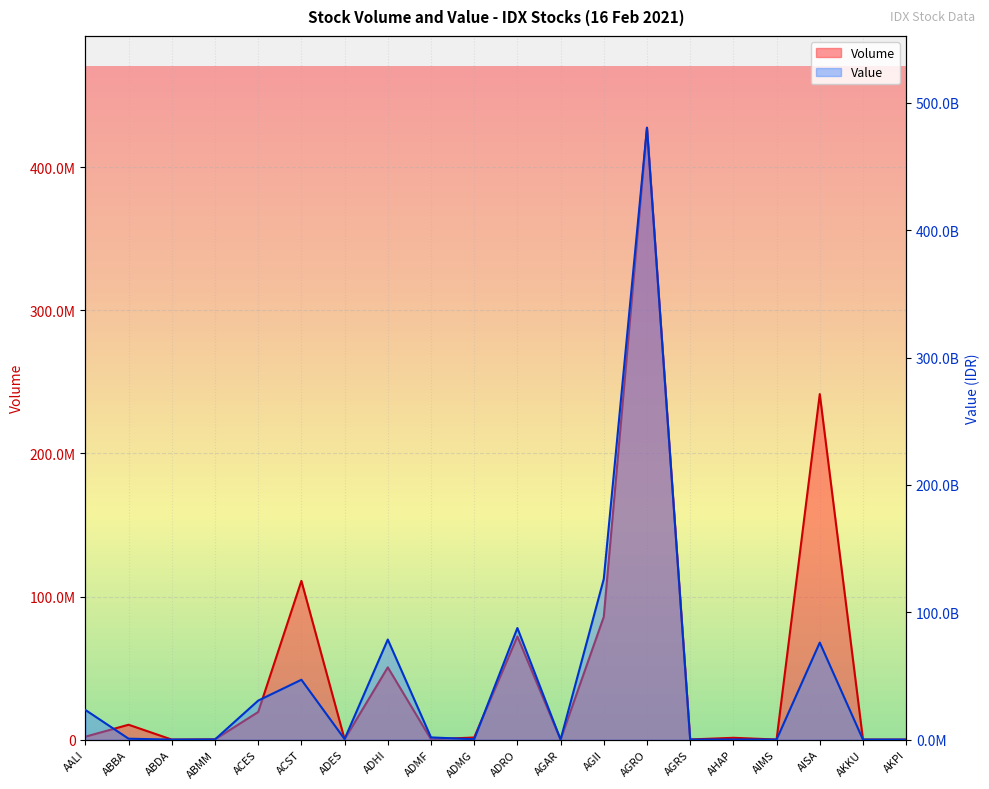

At which category does the chart reach its peak across all series?

AGRO